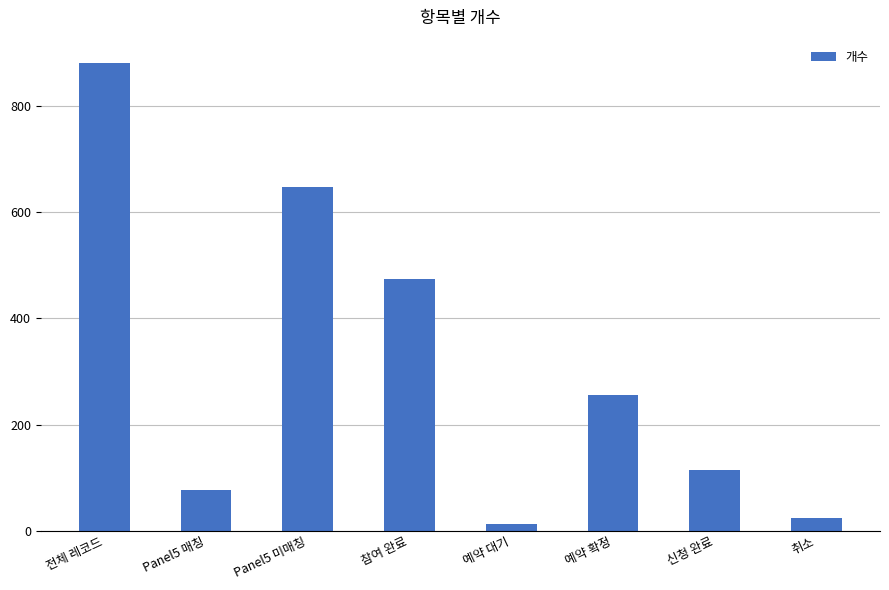

What is the greatest value displayed?

881